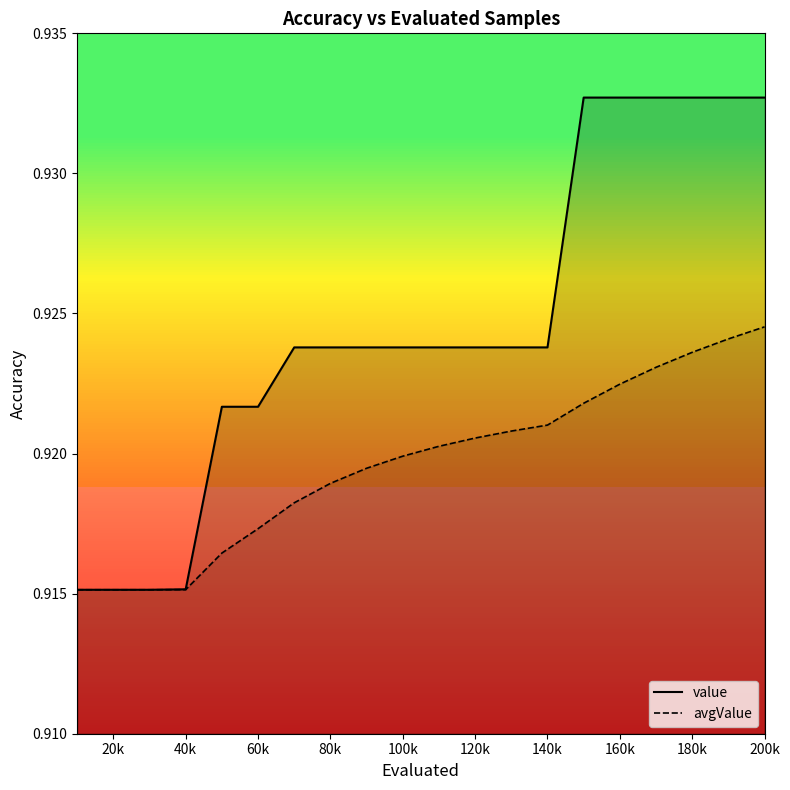

Reading left to right, what are all the values shown in this chart?

value: 0.9	0.9	0.9	0.9	0.9	0.9	0.9	0.9	0.9	0.9	0.9	0.9	0.9	0.9	0.9	0.9	0.9	0.9	0.9	0.9
avgValue: 0.9	0.9	0.9	0.9	0.9	0.9	0.9	0.9	0.9	0.9	0.9	0.9	0.9	0.9	0.9	0.9	0.9	0.9	0.9	0.9